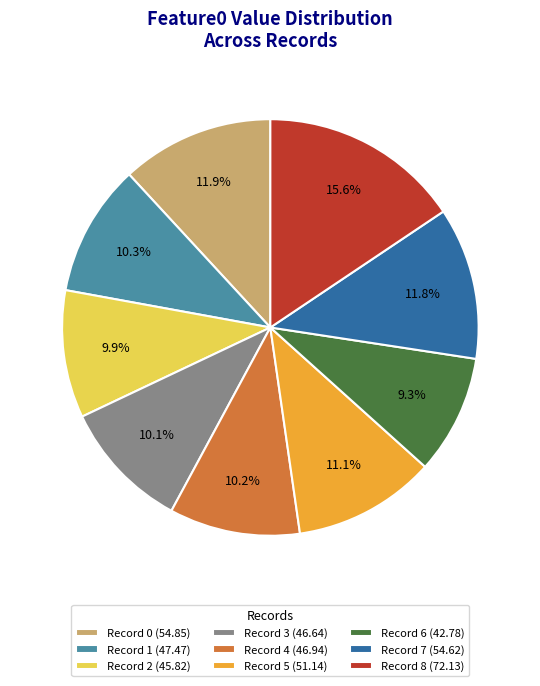

Between Record 4 (46.94) and Record 7 (54.62), which is larger?

Record 7 (54.62)